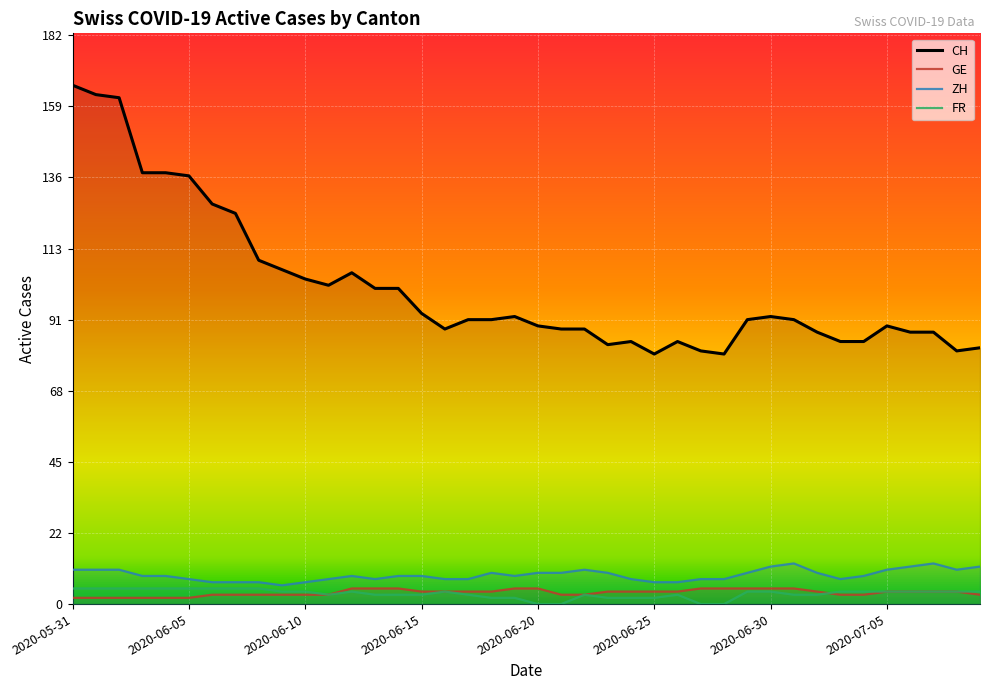

True or false: CH has more than 2 points higher than both neighbors.

True